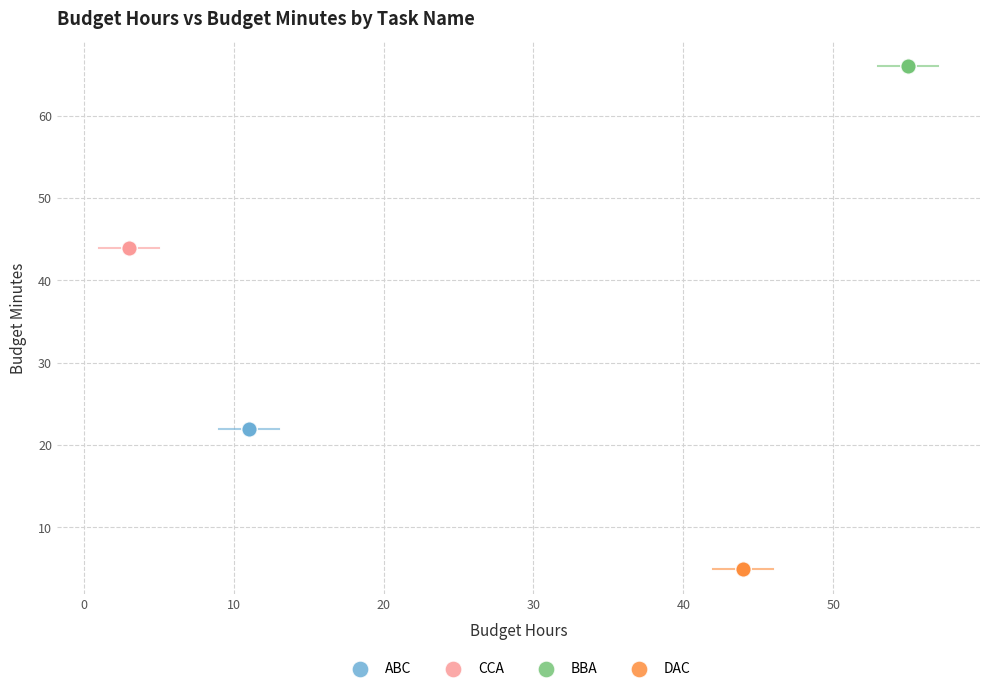

Which series reaches the minimum Y coordinate?

DAC